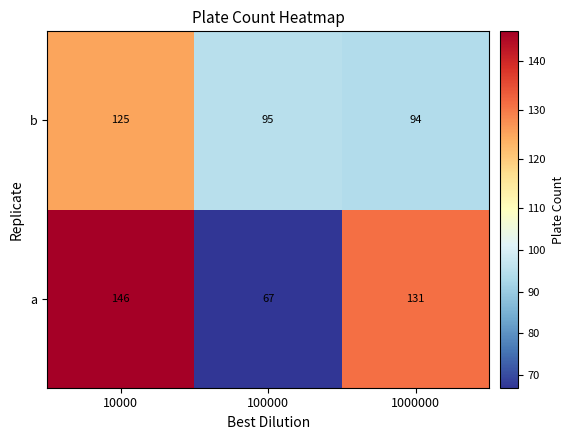

Which category has the highest value across all series?

10000